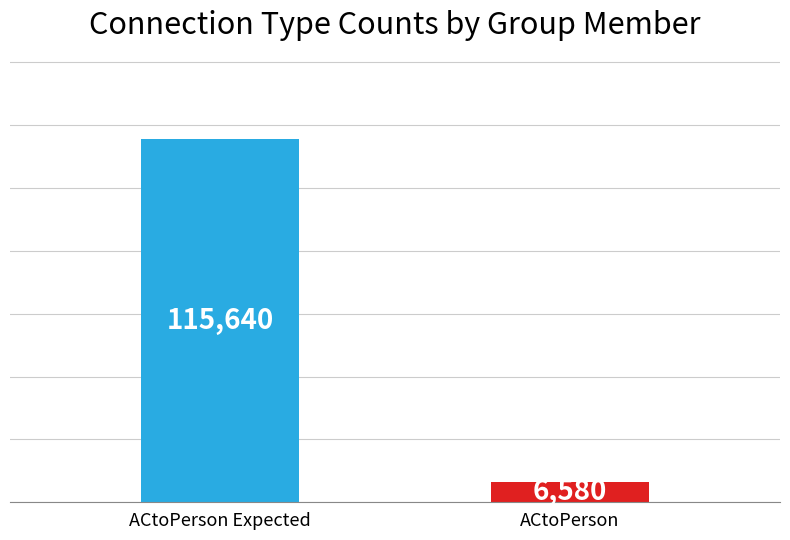

Reading left to right, what are all the values shown in this chart?

ACtoPerson Expected=115640	ACtoPerson=6580